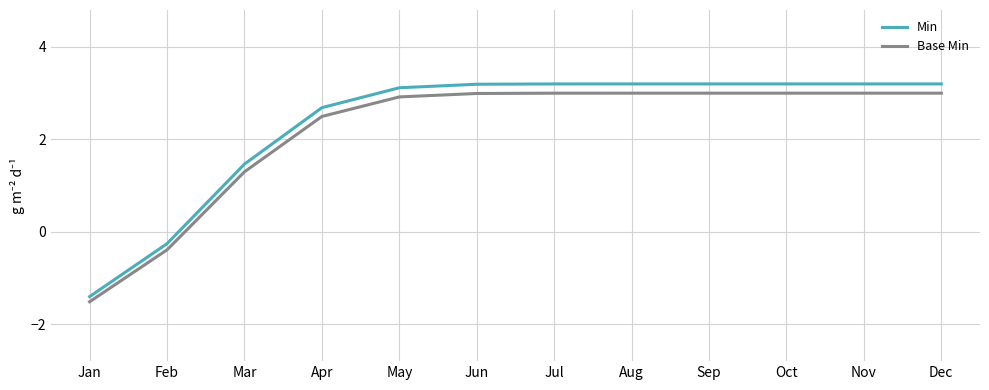

True or false: Base Min and Min cross at least once.

False